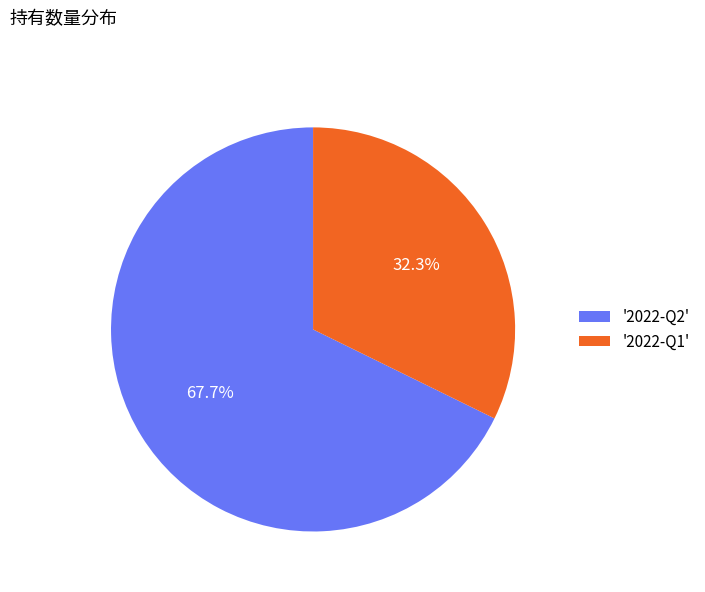

Rank the categories by value from lowest to highest.

'2022-Q1', '2022-Q2'